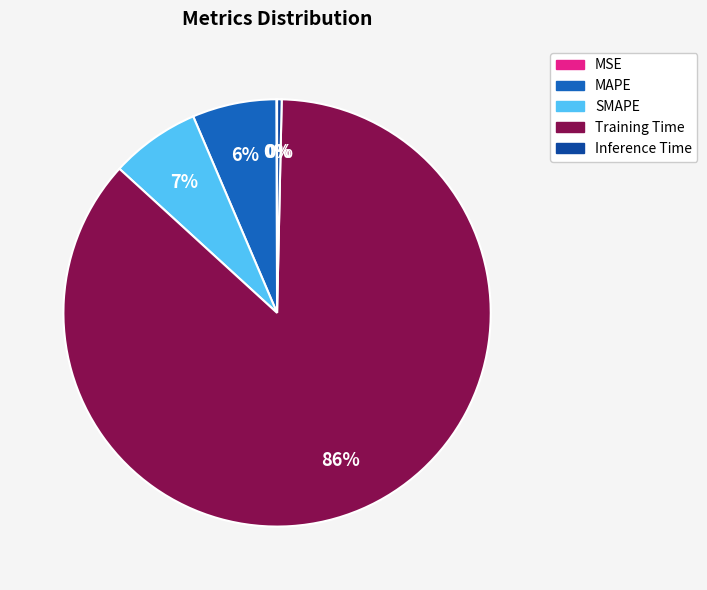

Which slice is the largest?

Training Time